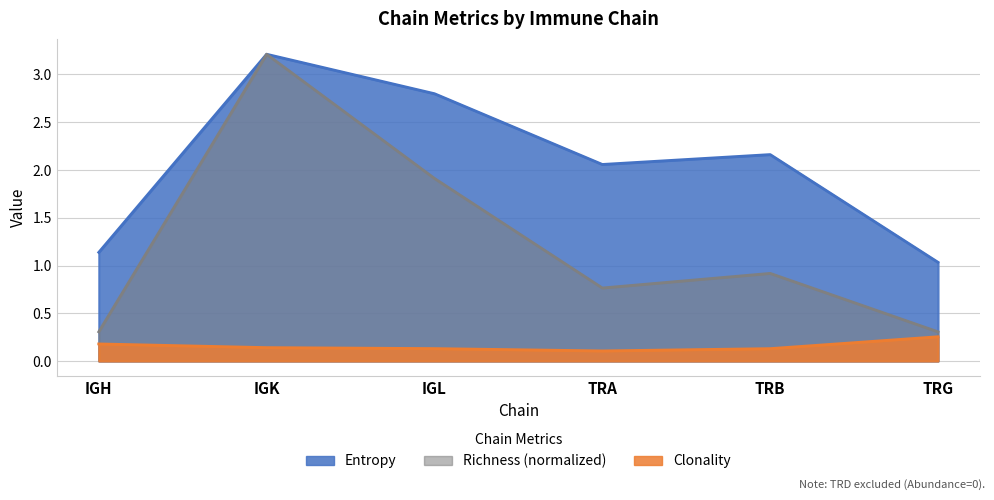

What is the label of the 4th point from the left?

TRA